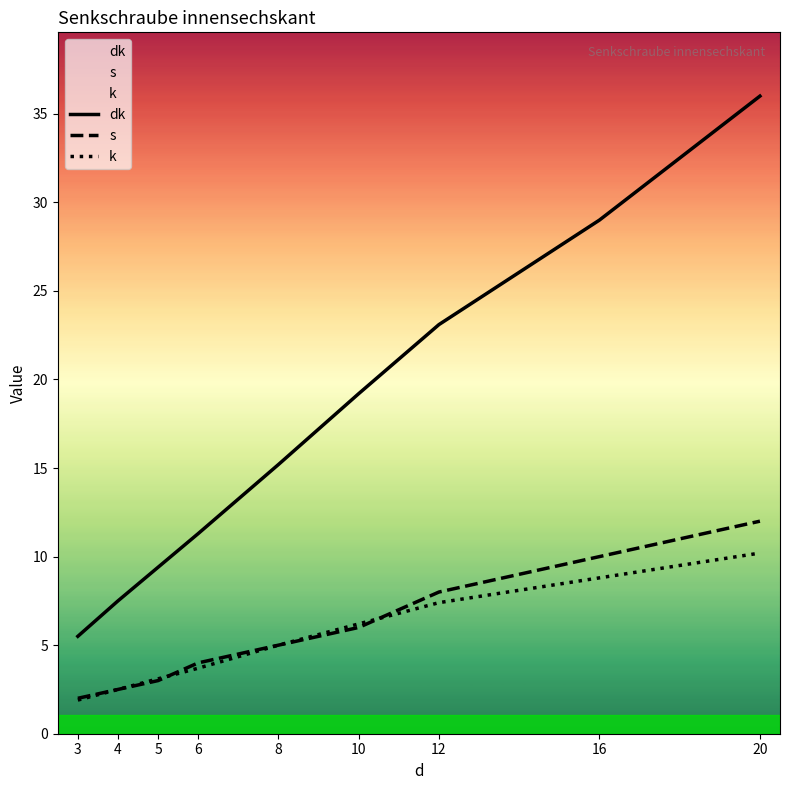

Reading left to right, transcribe all the data shown in this chart.

dk: 3=5.5	4=7.5	5=9.4	6=11.3	8=15.2	10=19.2	12=23.1	16=29.0	20=36.0
s: 3=2.0	4=2.5	5=3.0	6=4.0	8=5.0	10=6.0	12=8.0	16=10.0	20=12.0
k: 3=1.9	4=2.5	5=3.1	6=3.7	8=5.0	10=6.2	12=7.4	16=8.8	20=10.2